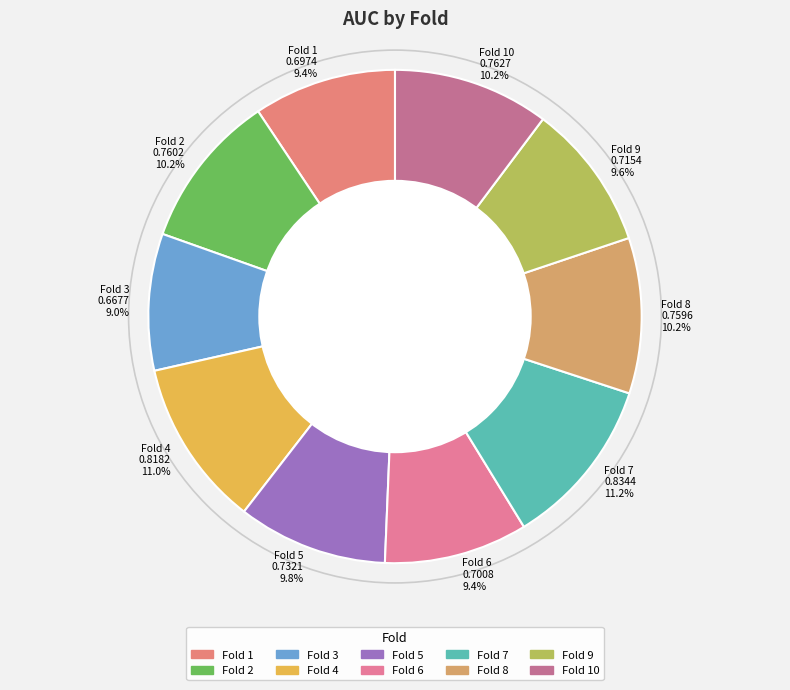

Does Fold 3 0.6677 9.0% account for over 50% of the chart?

No